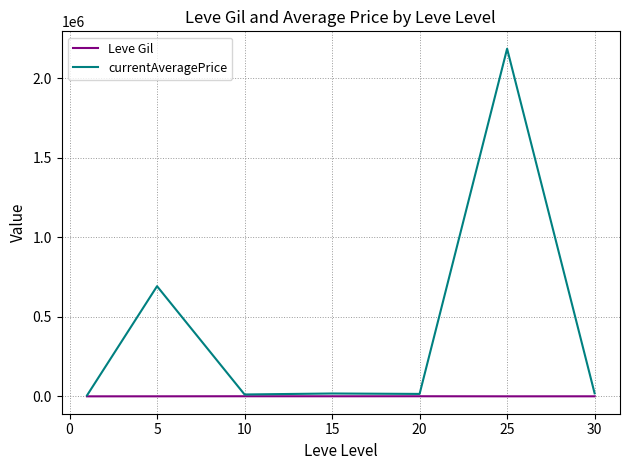

What is the greatest value displayed?

2186705.3